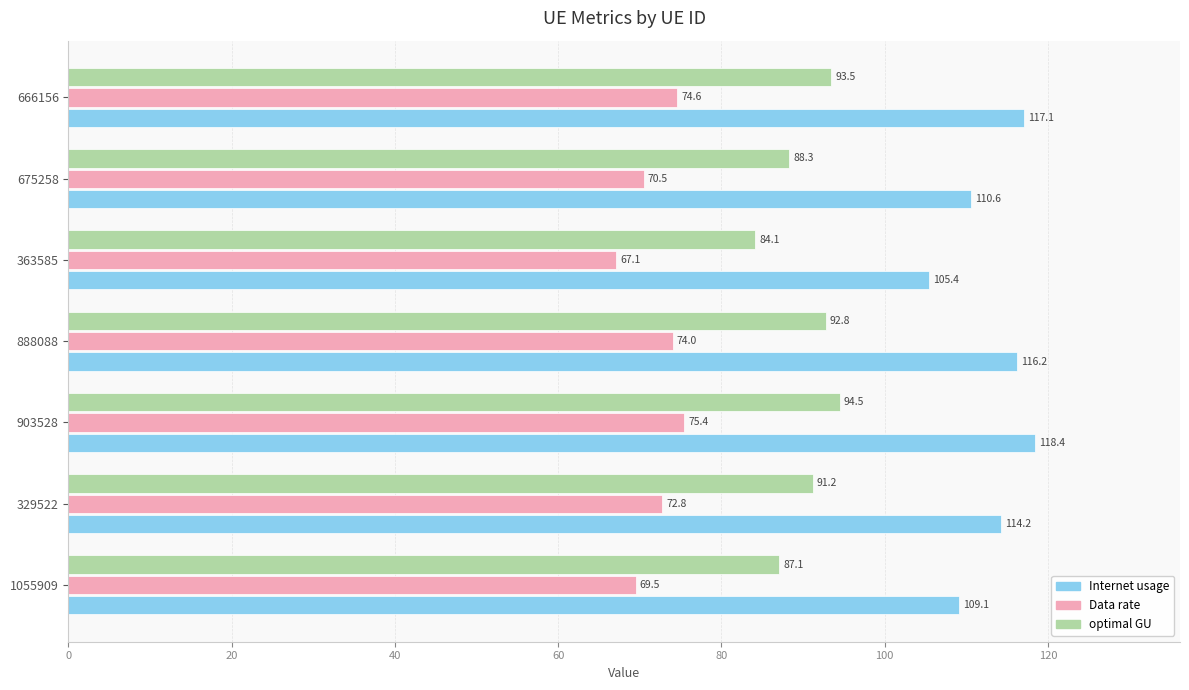

Which category has the lowest value in the optimal GU series?

363585